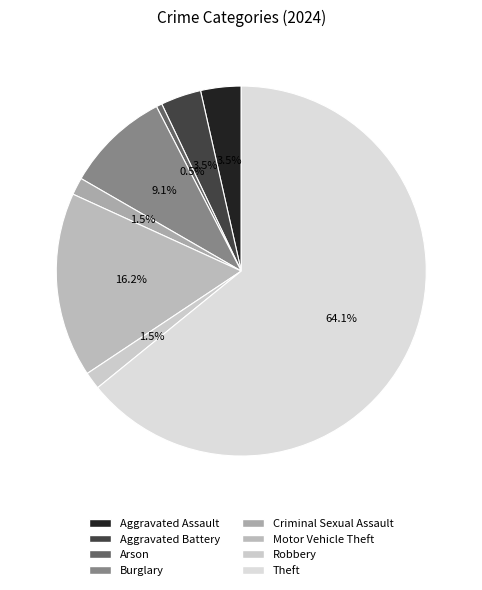

How many slices are in this pie chart?

8